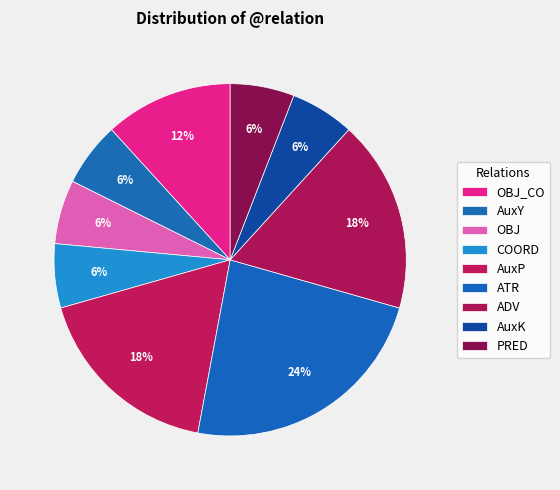

Does any single category account for the majority?

No